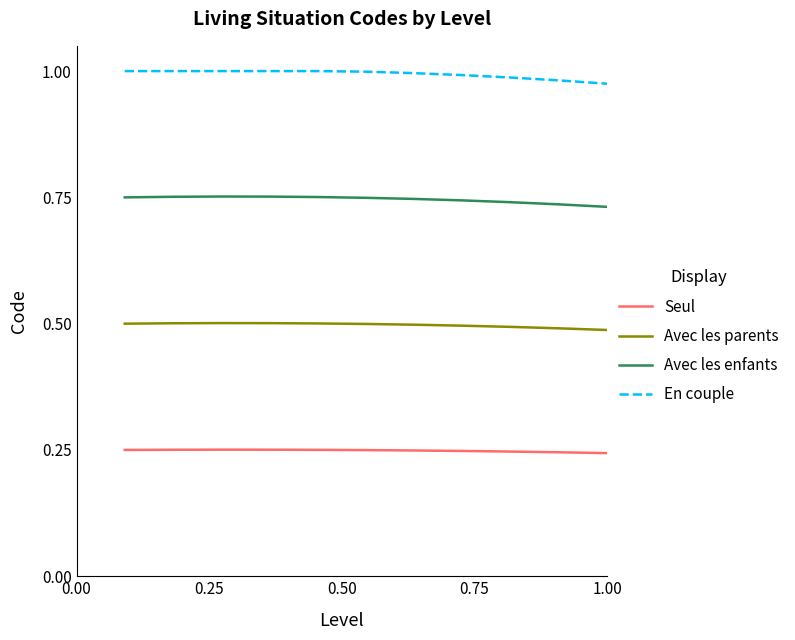

List the series in order of their peak value, lowest first.

Seul, Avec les parents, Avec les enfants, En couple